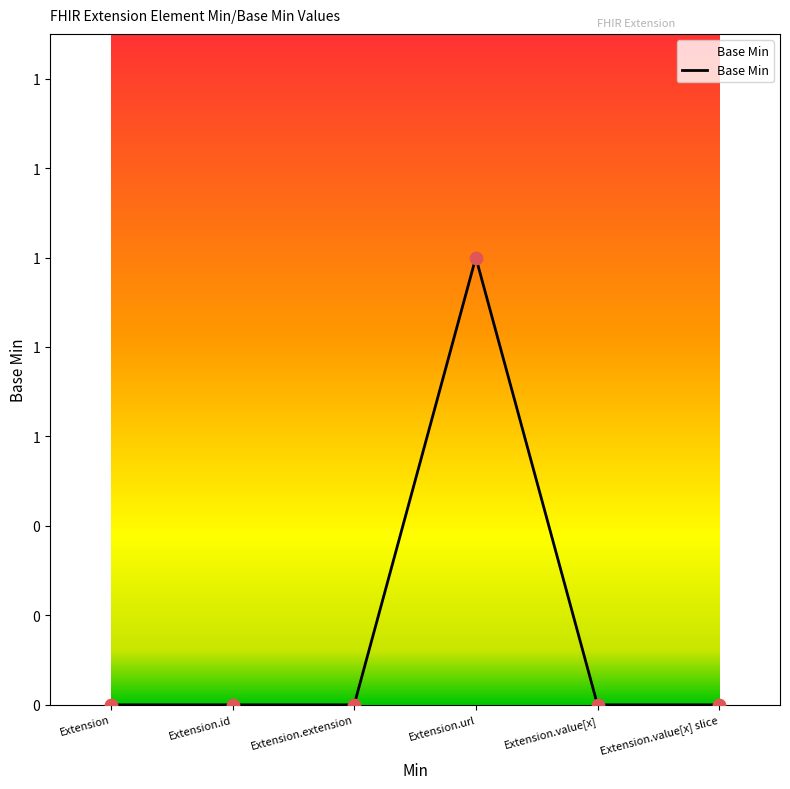

What is the change in value from Extension.extension to Extension.url?

+1